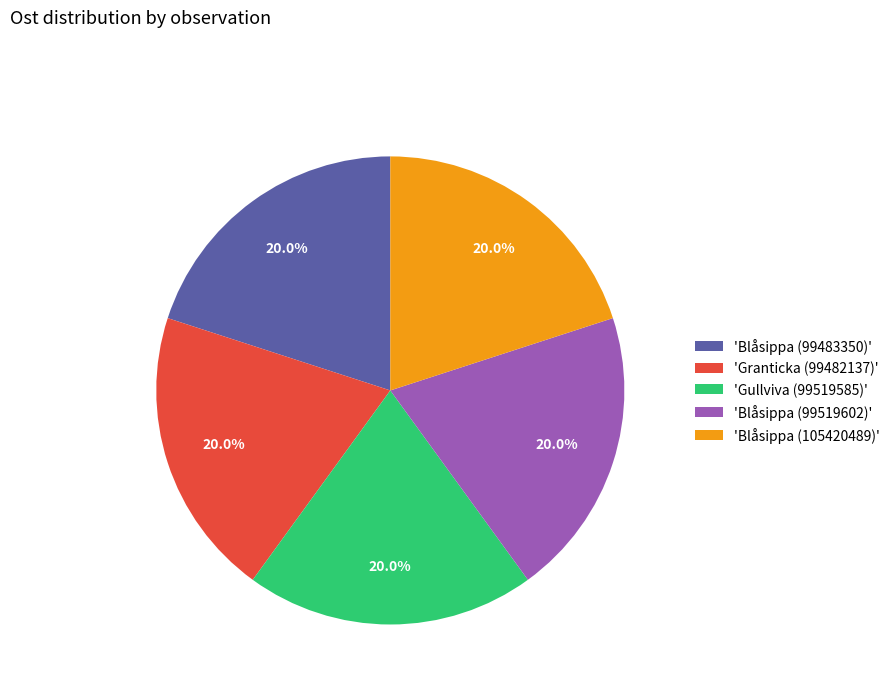

Combined, what portion of the pie is 'Gullviva (99519585)' and 'Blåsippa (105420489)'?

40.0%